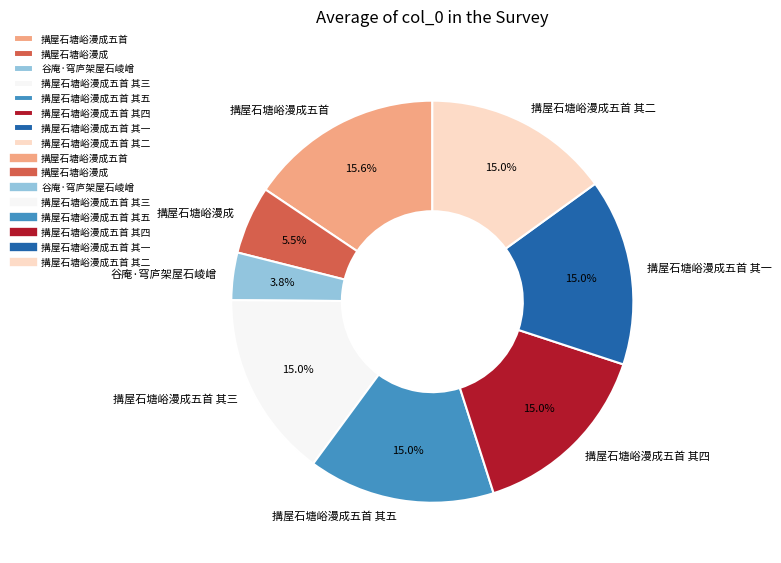

Which slice is the smallest?

谷庵·穹庐架屋石崚嶒